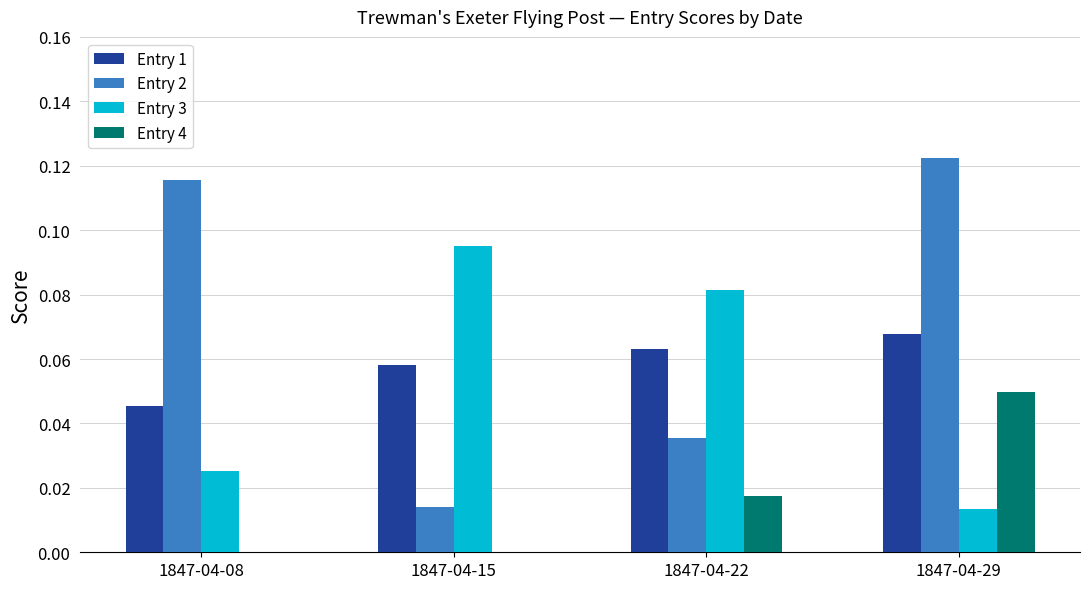

Between 1847-04-22 and 1847-04-29, which series saw the biggest shift?

Entry 2